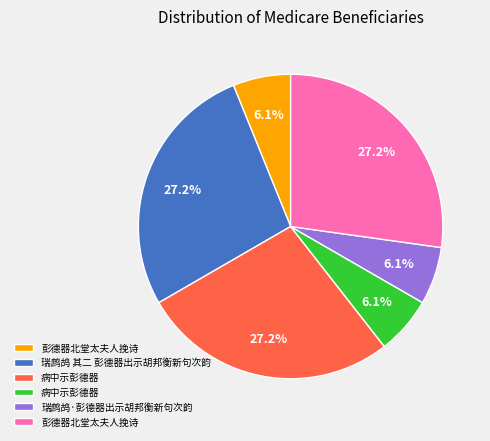

Is there a majority slice in this chart?

No